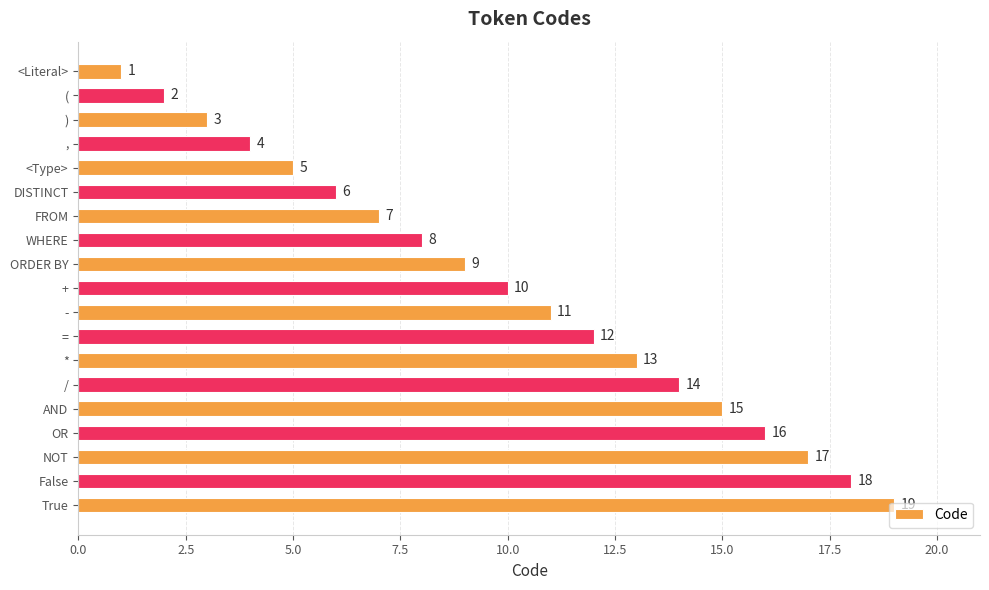

Rank the categories by value from lowest to highest.

<Literal>, (, ), ,, <Type>, DISTINCT, FROM, WHERE, ORDER BY, +, -, =, *, /, AND, OR, NOT, False, True